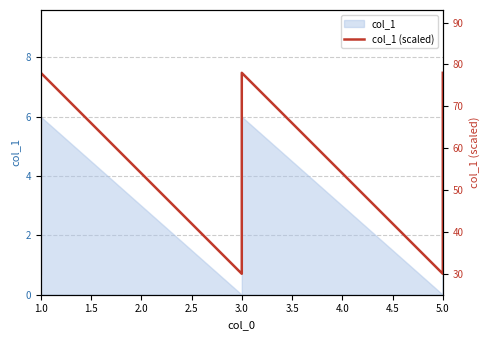

The value at 5.0 is 30. True or false?

True